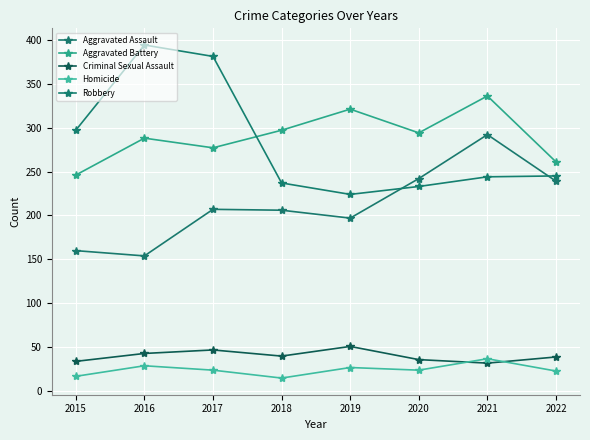

Reading left to right, list all the values displayed in this chart.

Aggravated Assault: 160	154	207	206	197	242	292	239
Aggravated Battery: 246	288	277	297	321	294	336	261
Criminal Sexual Assault: 34	43	47	40	51	36	32	39
Homicide: 17	29	24	15	27	24	37	23
Robbery: 297	394	381	237	224	233	244	245